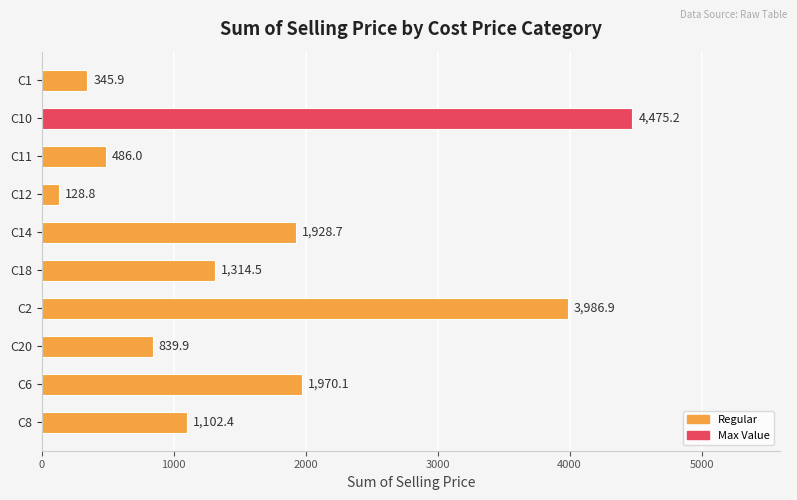

What is the difference between the second highest and minimum values?

3858.1